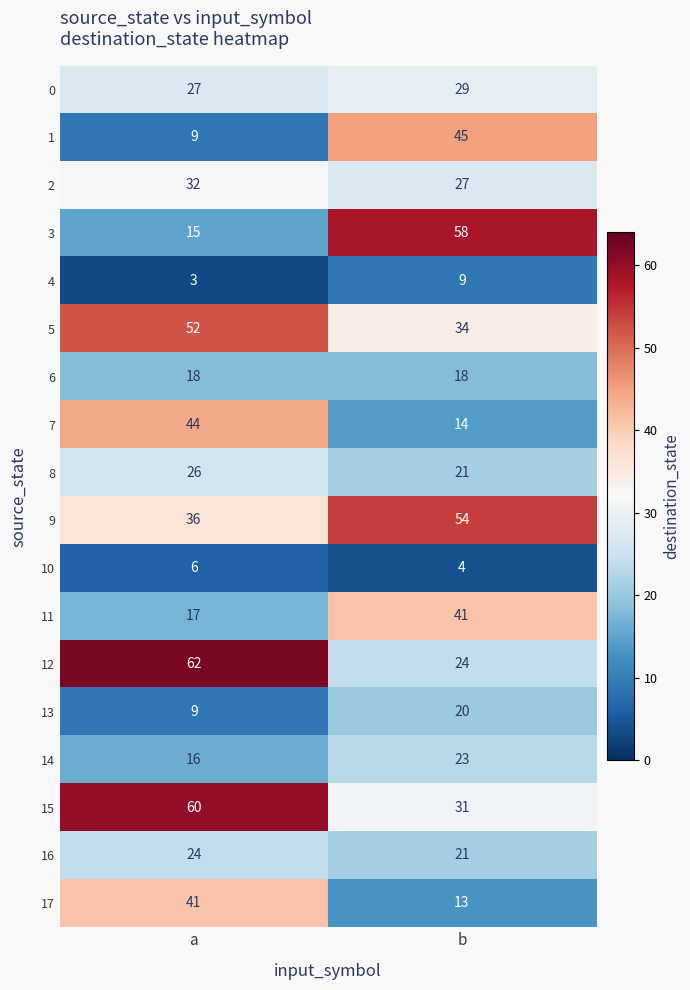

What is the difference between the 13 values at a and b?

11